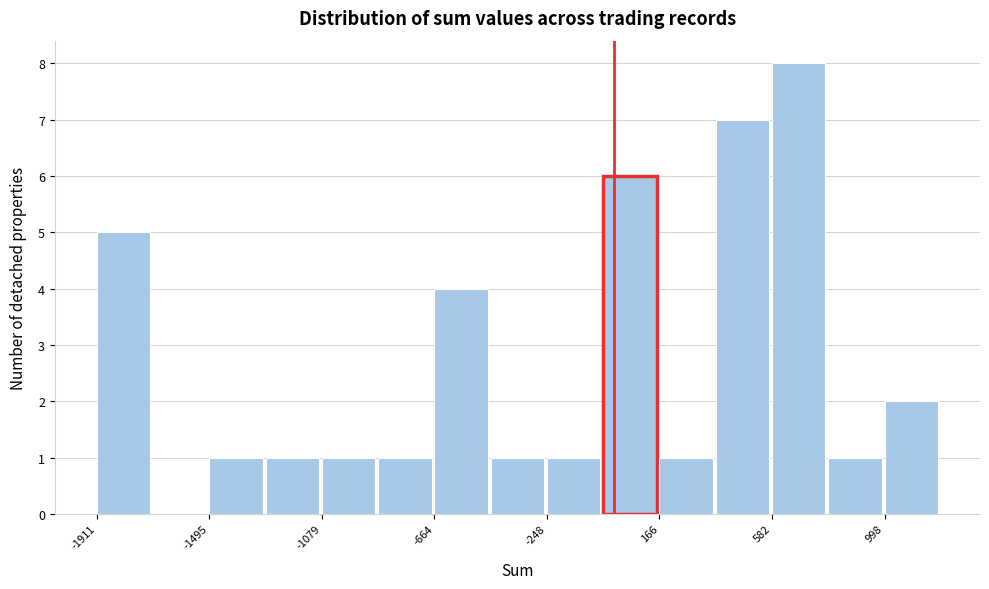

What is the height of the bar covering -450 to -250 on the x-axis? Neither the bar edges nor the heights are printed on the chart, so give them approximately, as read against the axes.

1